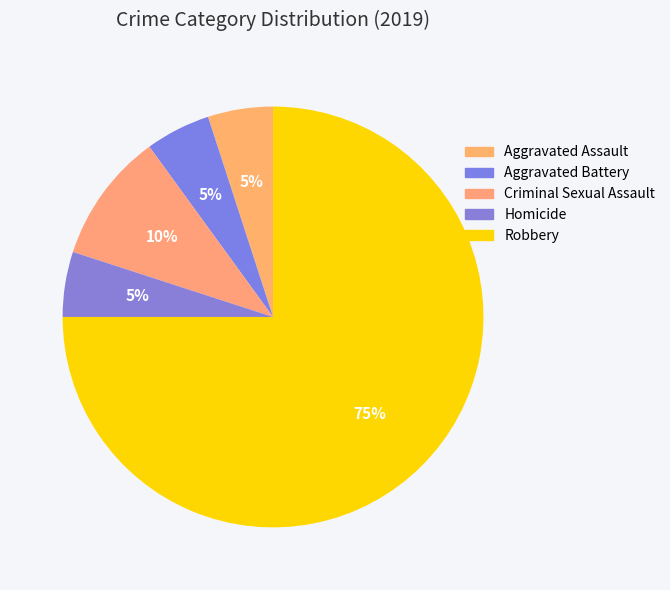

Combined, what portion of the pie is Criminal Sexual Assault and Robbery?

85.0%